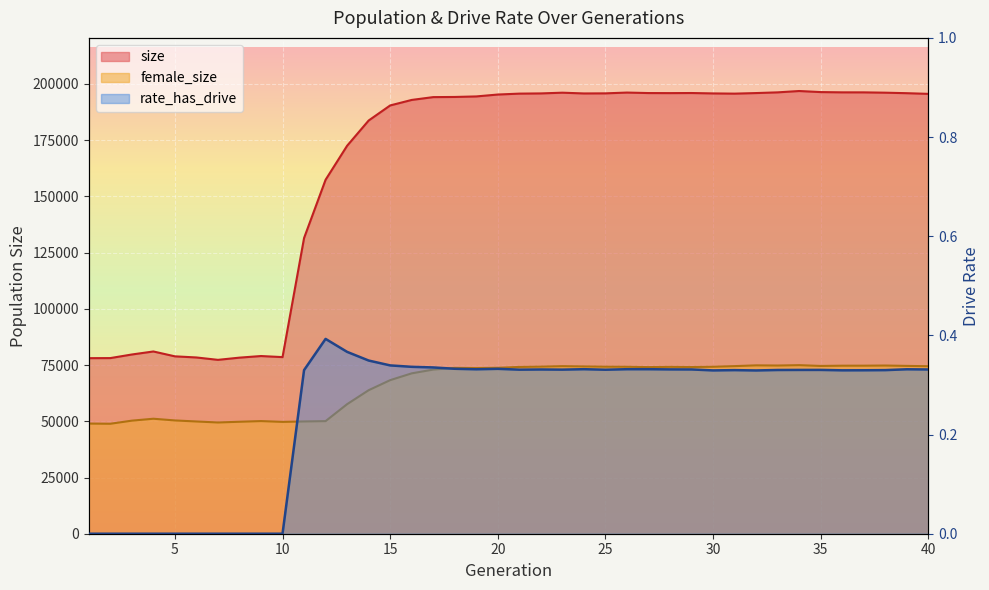

True or false: female_size and size intersect in this chart.

False